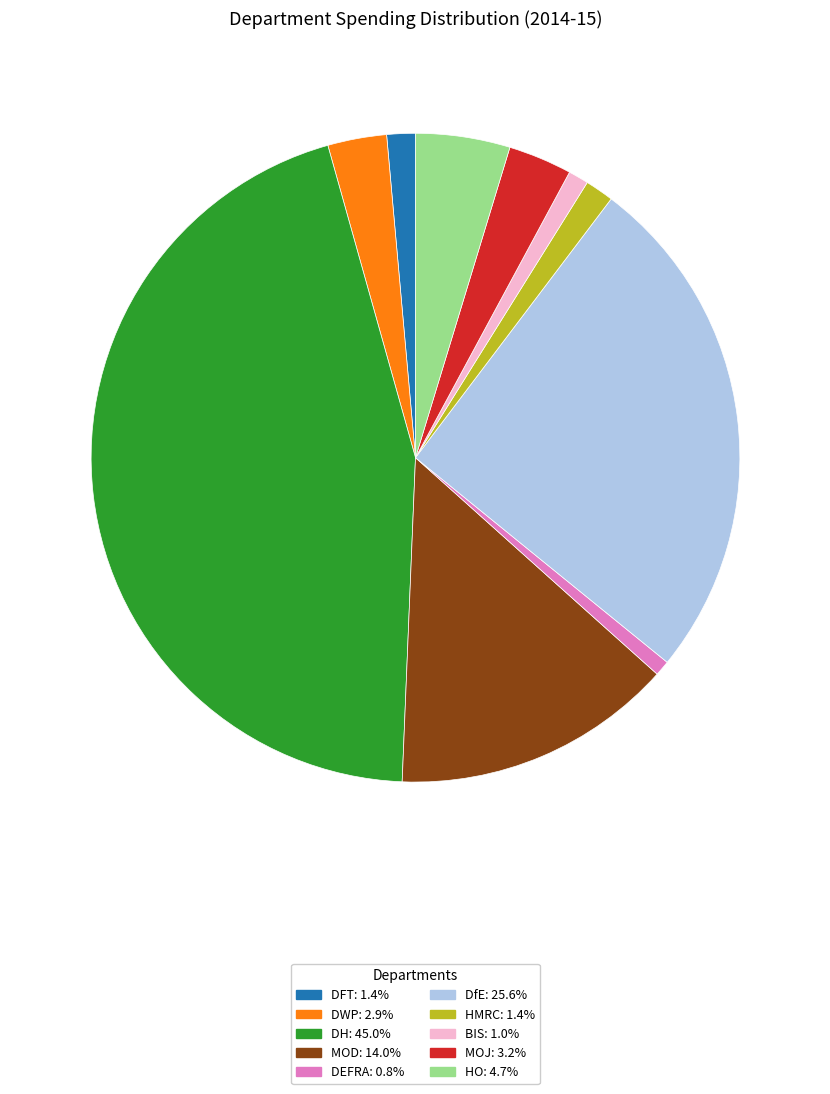

Is there a majority slice in this chart?

No